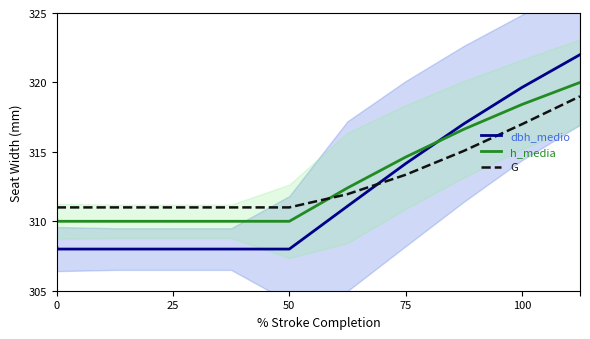

What is the approximate value of h_media at 50?

310.0